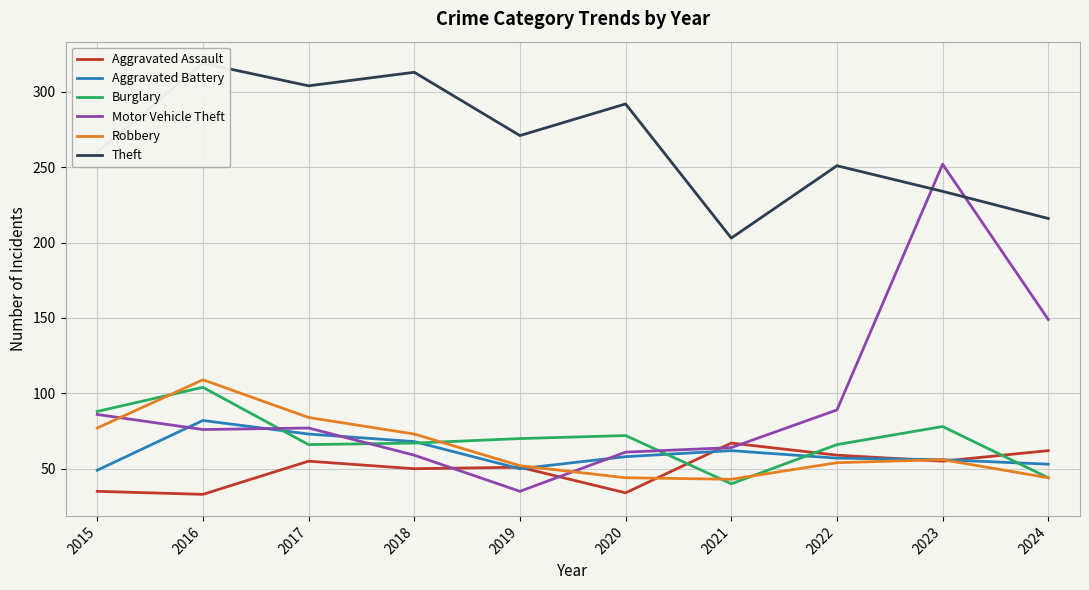

Reading left to right, transcribe all the data shown in this chart.

Aggravated Assault: 2015=35	2016=33	2017=55	2018=50	2019=51	2020=34	2021=67	2022=59	2023=55	2024=62
Aggravated Battery: 2015=49	2016=82	2017=73	2018=68	2019=50	2020=58	2021=62	2022=57	2023=56	2024=53
Burglary: 2015=88	2016=104	2017=66	2018=67	2019=70	2020=72	2021=40	2022=66	2023=78	2024=44
Motor Vehicle Theft: 2015=86	2016=76	2017=77	2018=59	2019=35	2020=61	2021=64	2022=89	2023=252	2024=149
Robbery: 2015=77	2016=109	2017=84	2018=73	2019=52	2020=44	2021=43	2022=54	2023=56	2024=44
Theft: 2015=260	2016=319	2017=304	2018=313	2019=271	2020=292	2021=203	2022=251	2023=234	2024=216